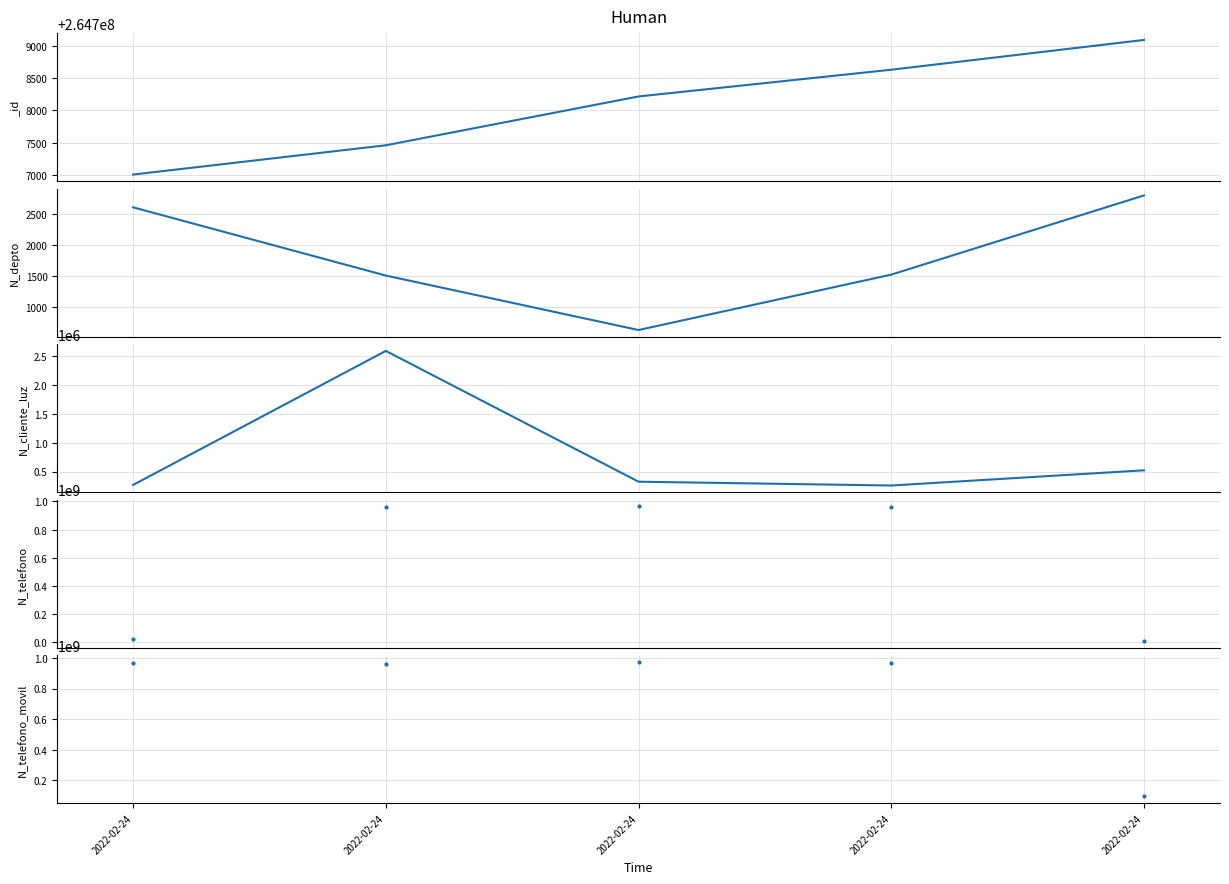

List the labels in order of N_depto value, smallest first.

2022-02-24, 2022-02-24, 2022-02-24, 2022-02-24, 2022-02-24